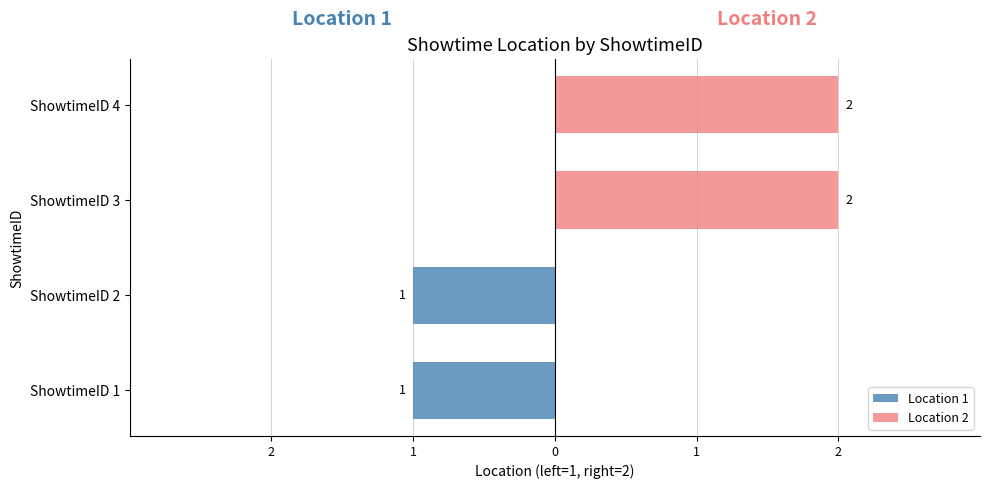

Rank the series by their maximum value, from highest to lowest.

Location 2, Location 1